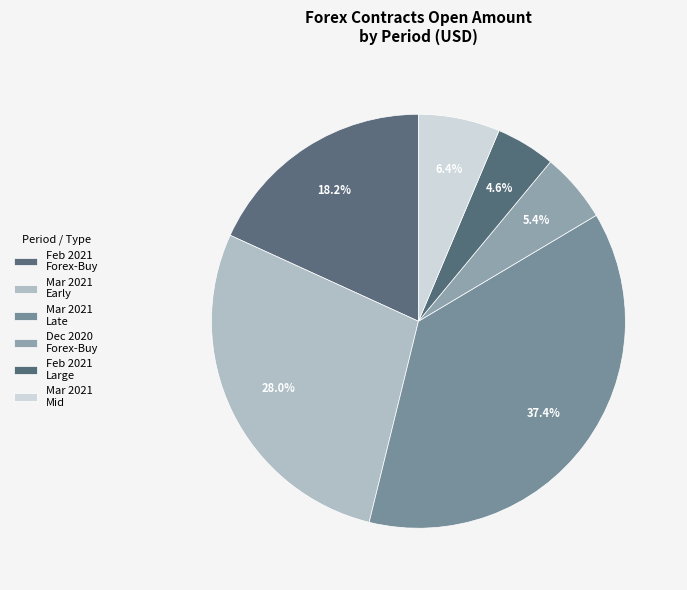

Count the number of slices in the pie.

6